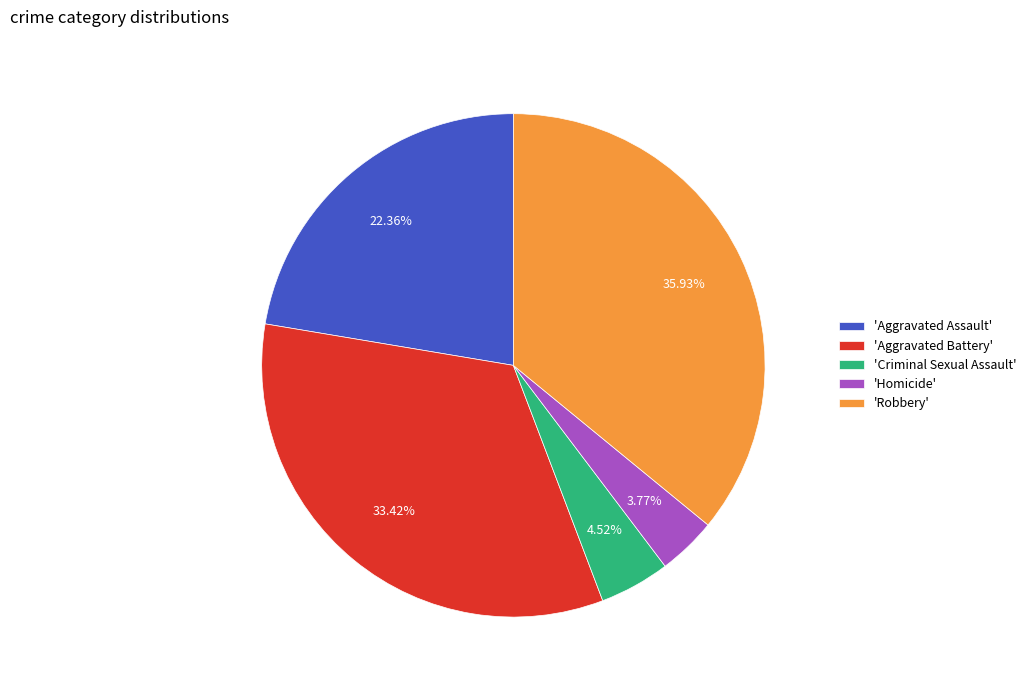

Which slice is the largest?

'Robbery'